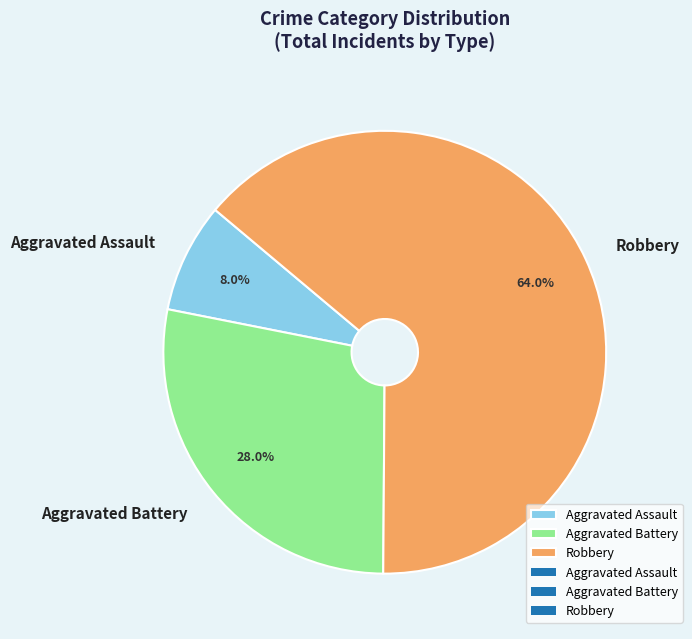

What is the smallest slice in the pie chart?

Aggravated Assault